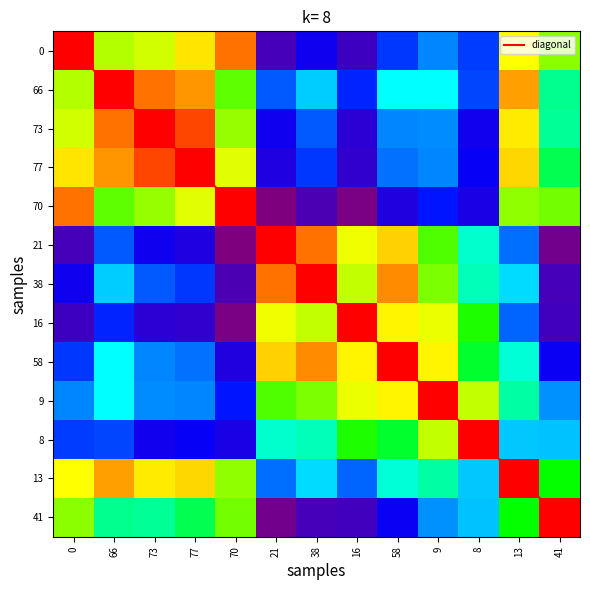

How many 13 values are between 0 and 1?

13